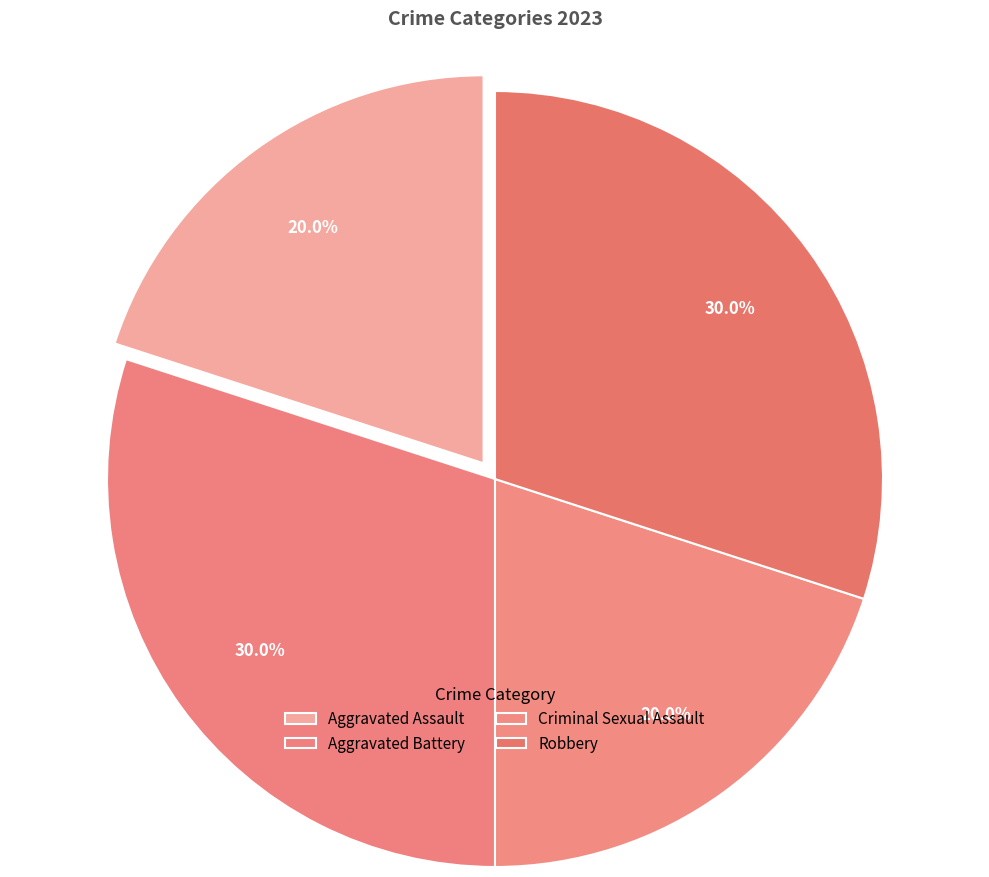

What is the ratio of the value at Criminal Sexual Assault to the value at Robbery?

0.7